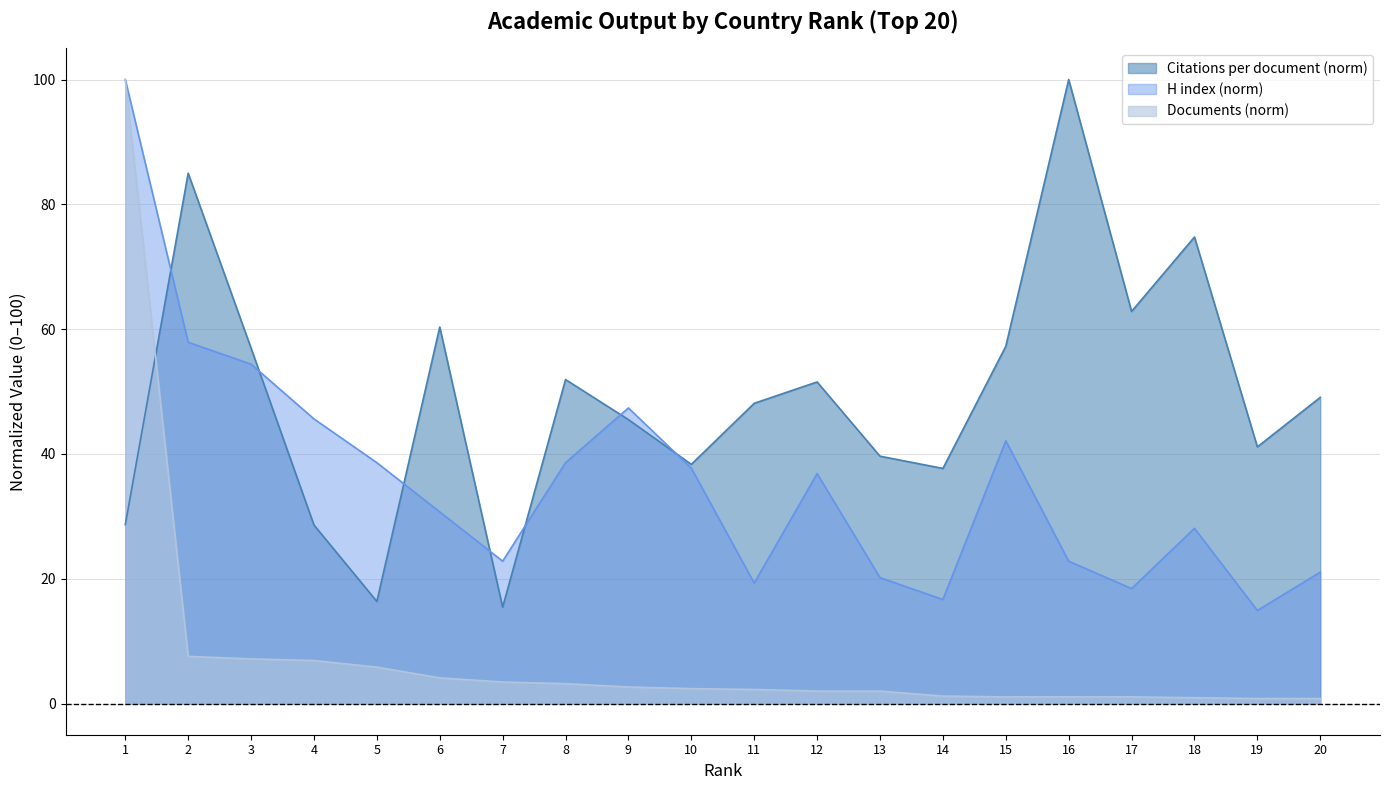

Which series changed the most between 16 and 18?

Citations per document (norm)